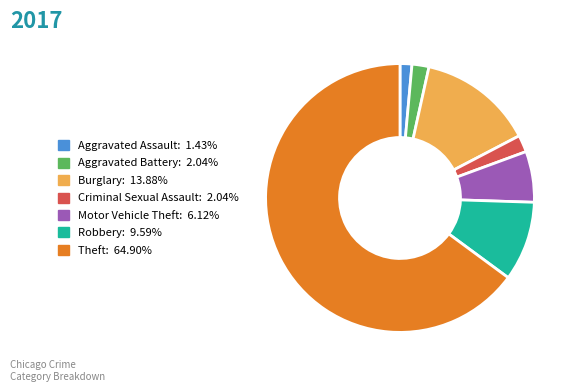

How many slices are in this pie chart?

7